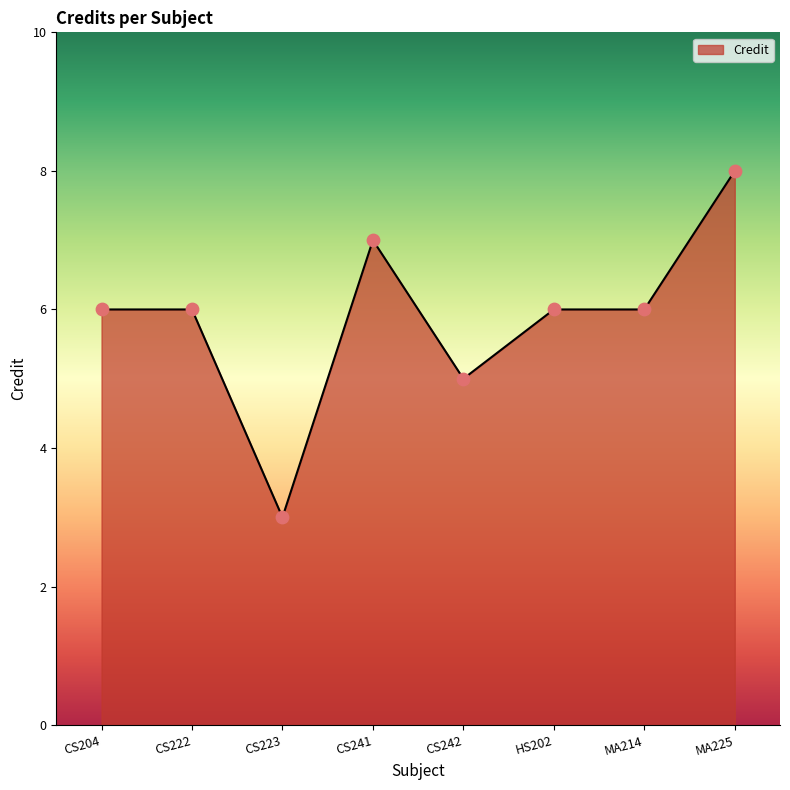

Which has a higher value, CS204 or CS241?

CS241